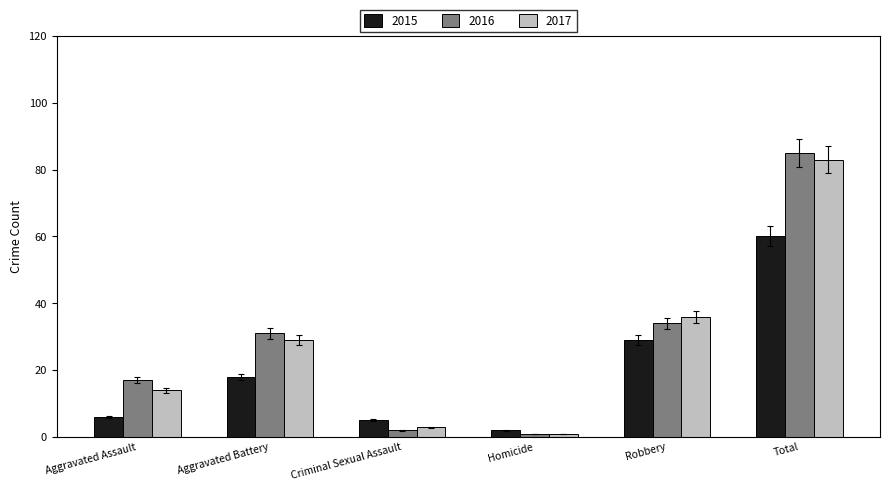

What is the difference between the second highest and minimum values in the 2015 series?

27